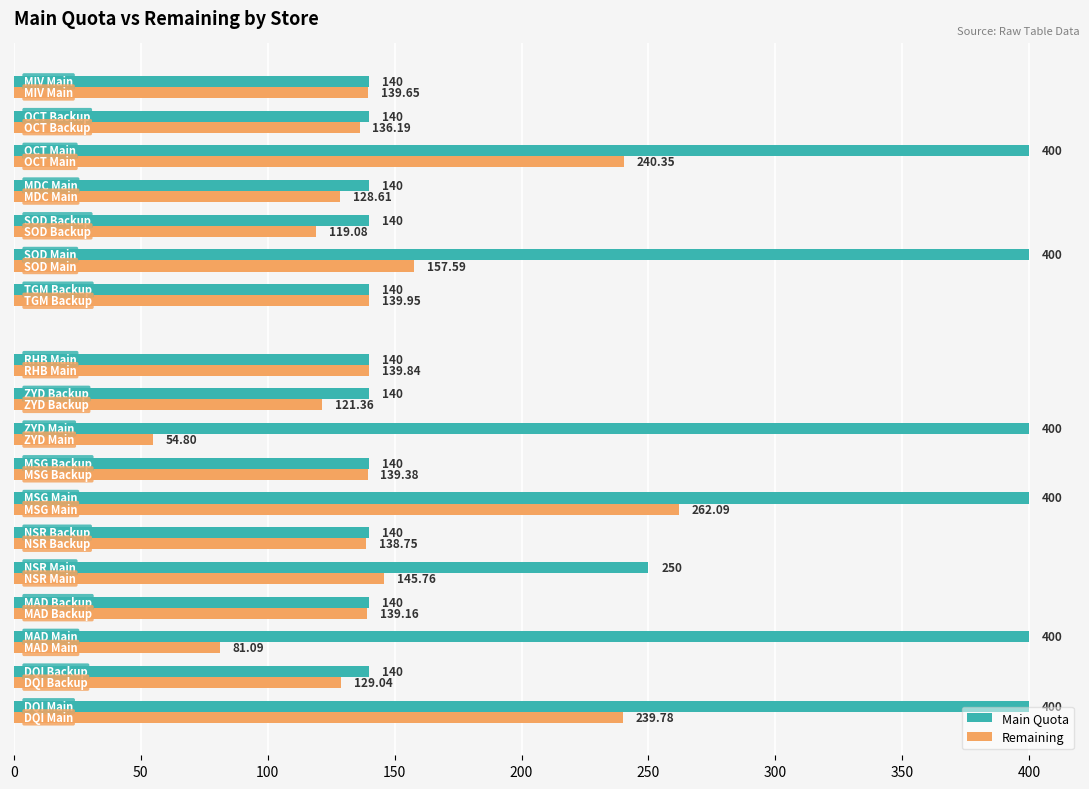

What is the sum of all Main Quota values?

4190.0